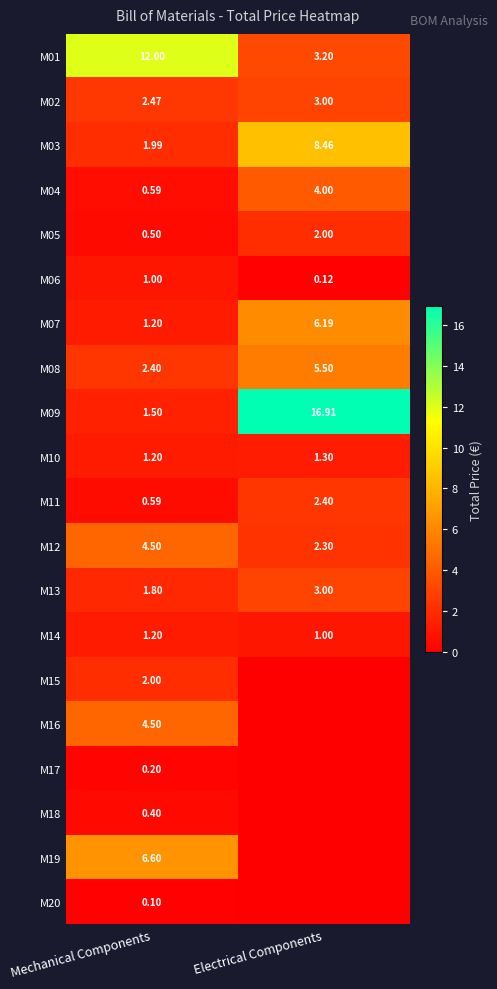

Which has a higher value, Electrical Components or Mechanical Components?

Mechanical Components